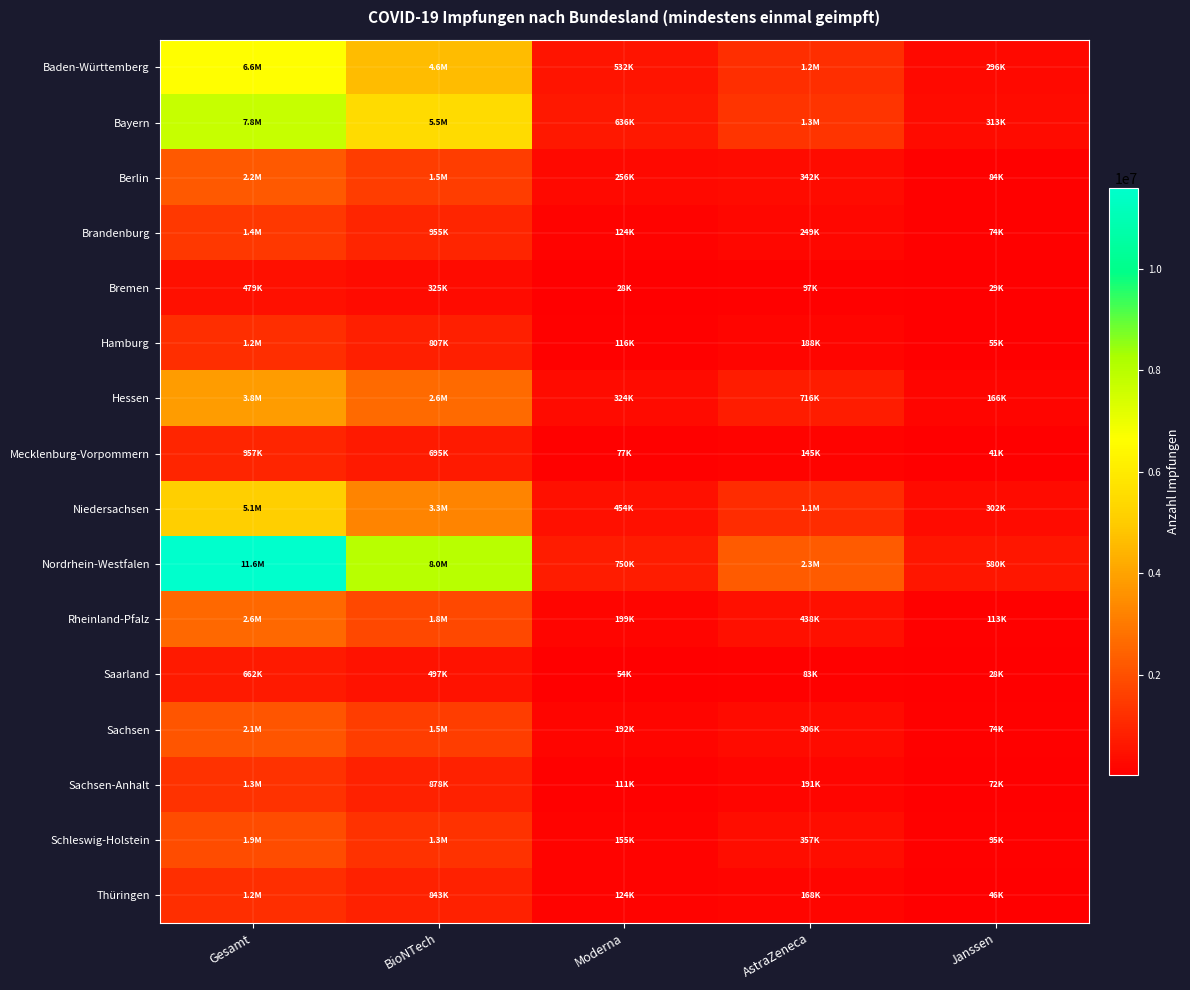

At how many categories does at least one series exceed 10495333?

1